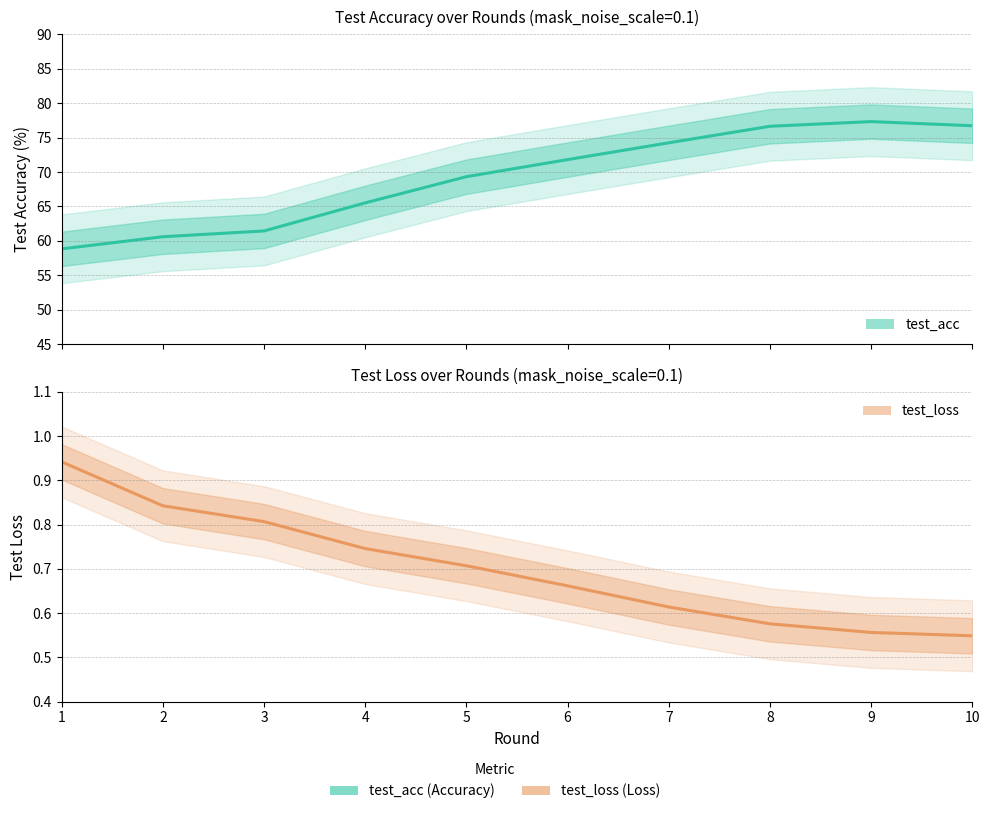

What is the value of the test_loss point at the 6th from the left?

0.7